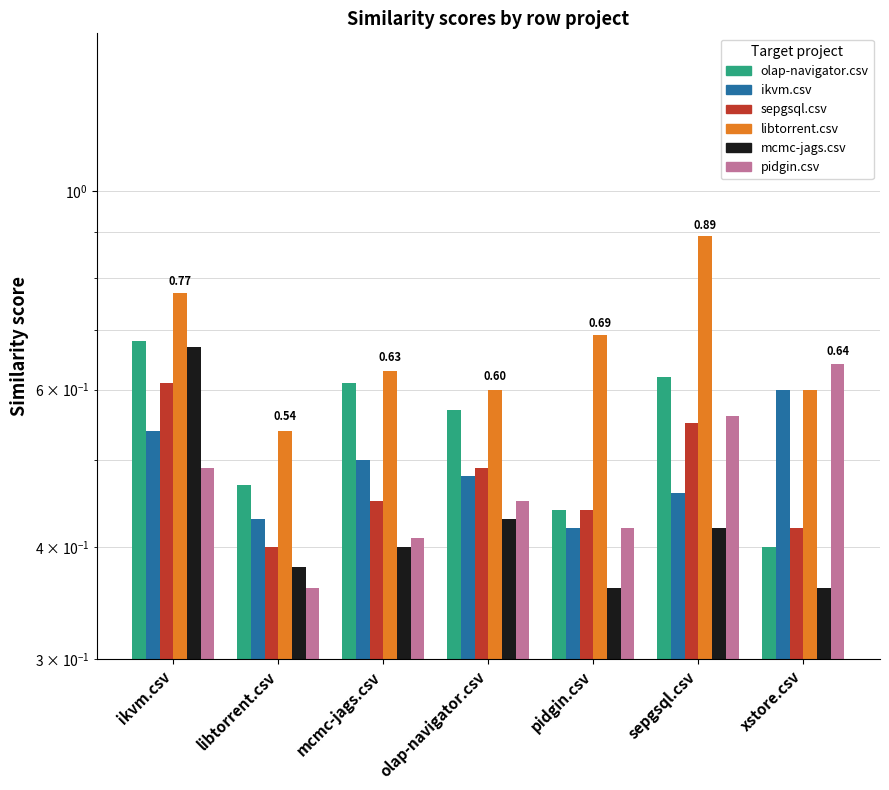

How many groups of bars are there?

7